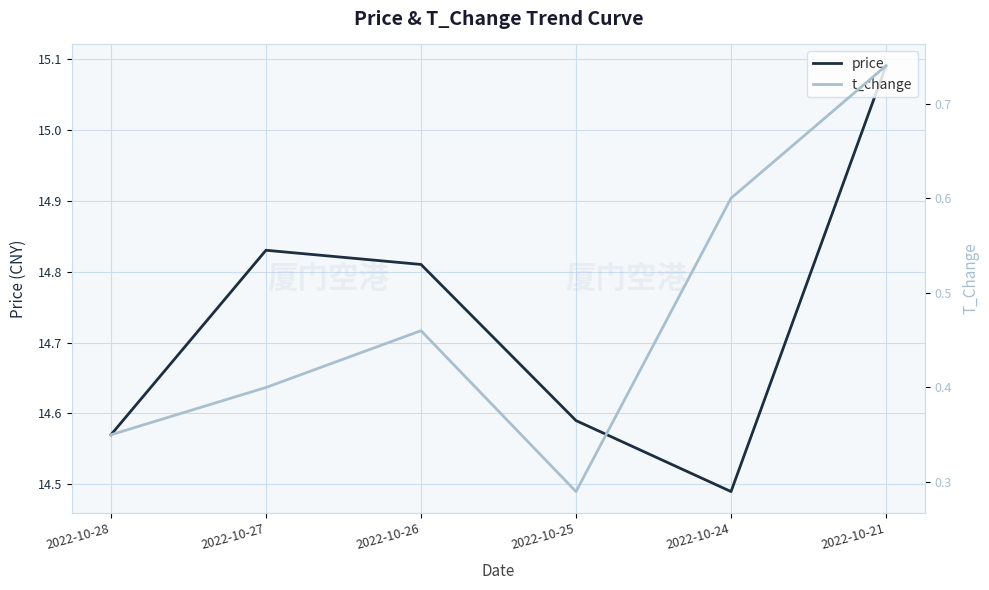

The value of t_change at 2022-10-24 is 0.6. True or false?

True